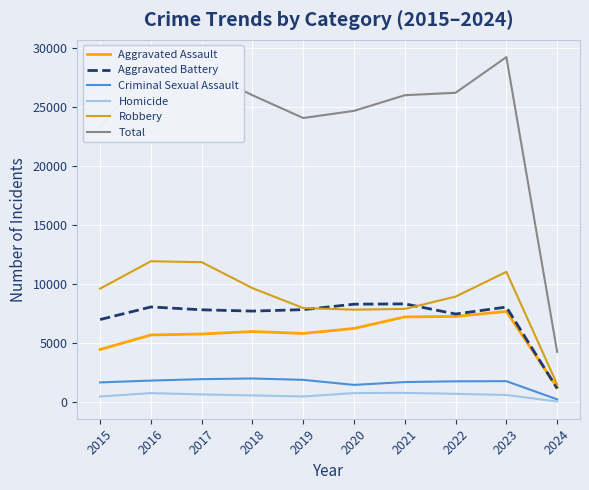

Count the number of data series in this chart.

6